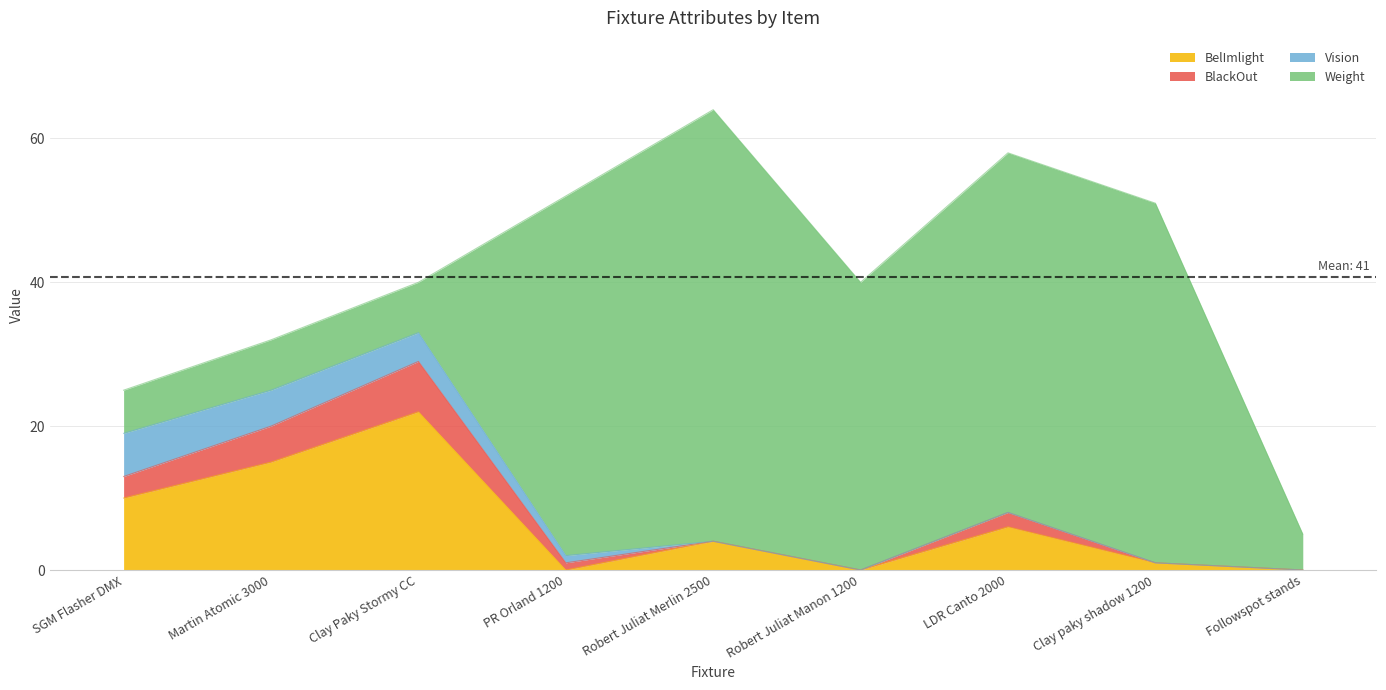

What is the label of the 9th point from the right?

SGM Flasher DMX